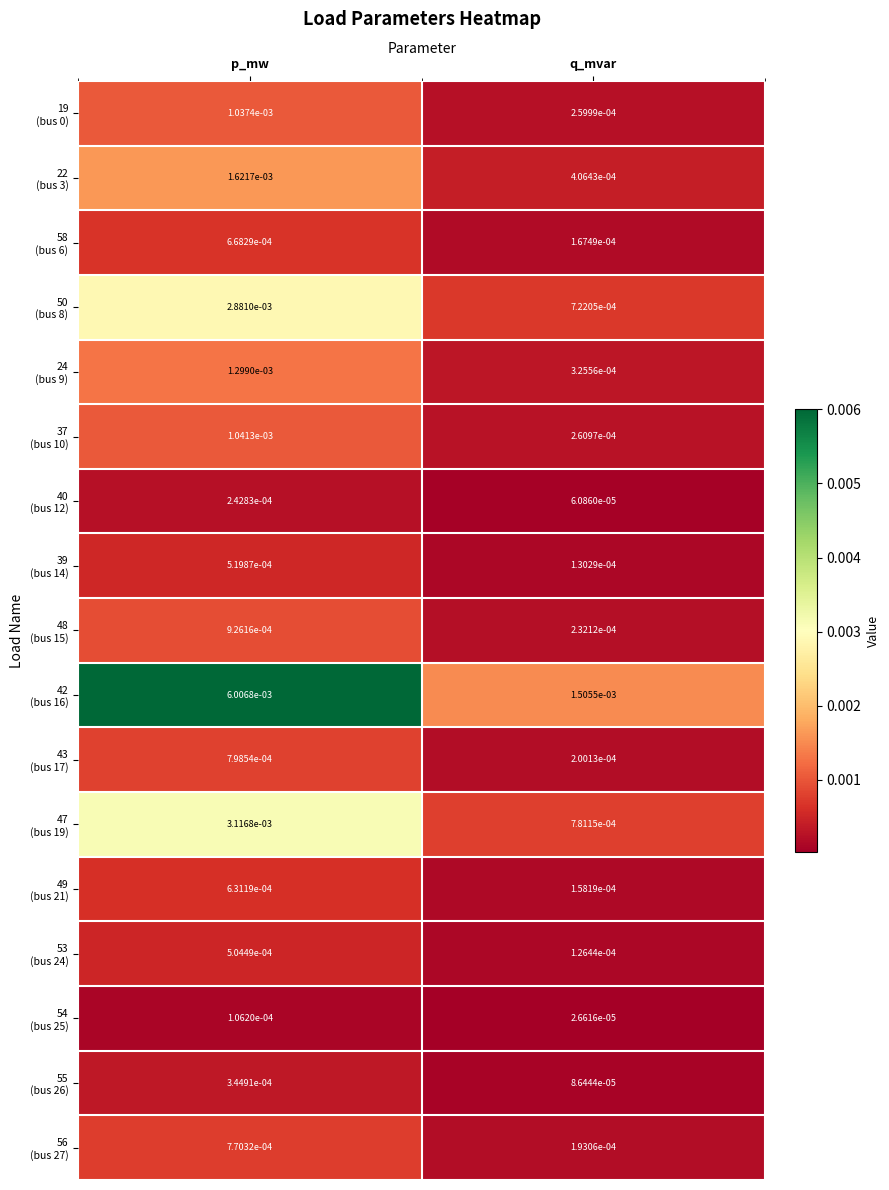

At which category is the sum across all series the highest?

p_mw